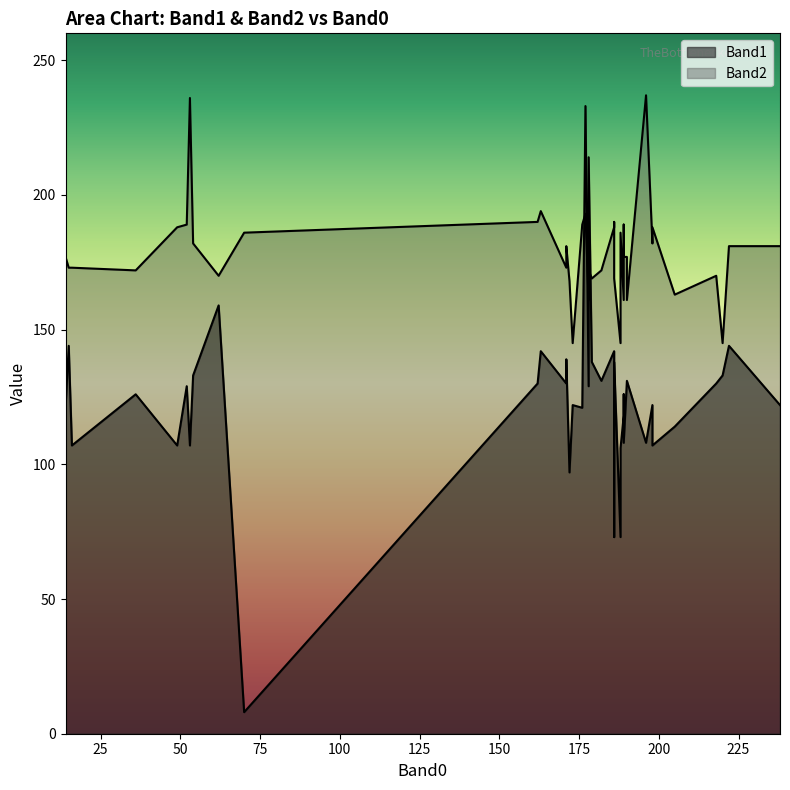

At which category is the sum across all series the highest?

177